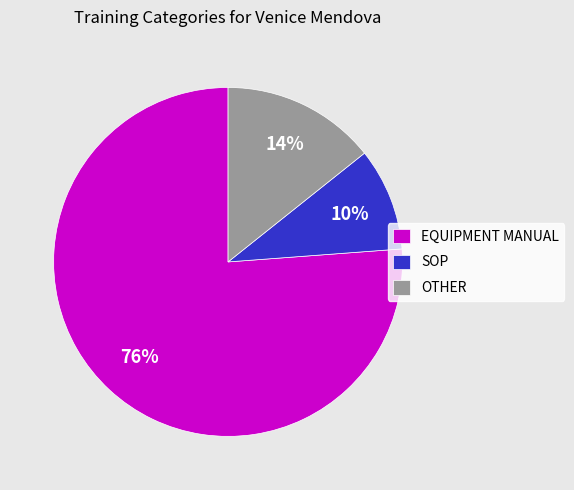

Do SOP and OTHER together represent more than half of the pie?

No